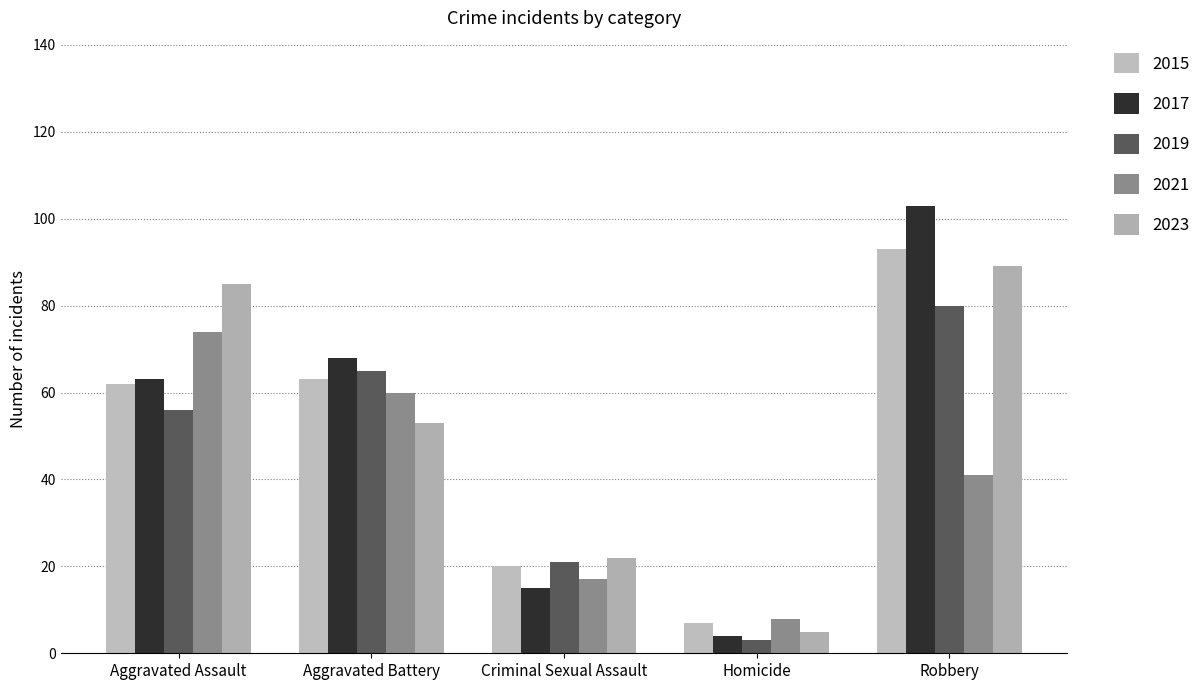

The 2023 series shows 85 at Aggravated Assault. True or false?

True